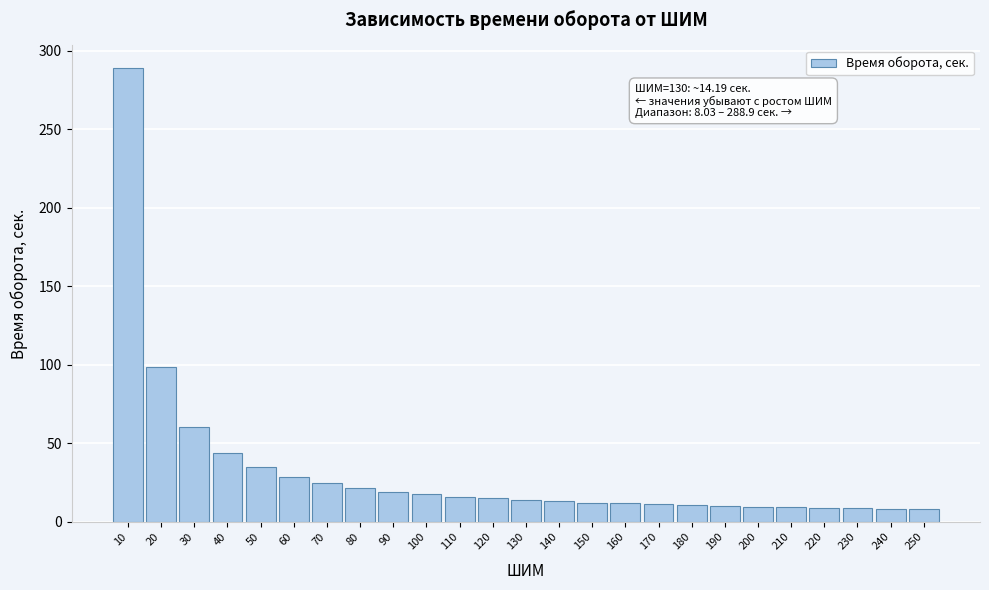

What is the ratio of the value at 190 to the value at 70?

0.4